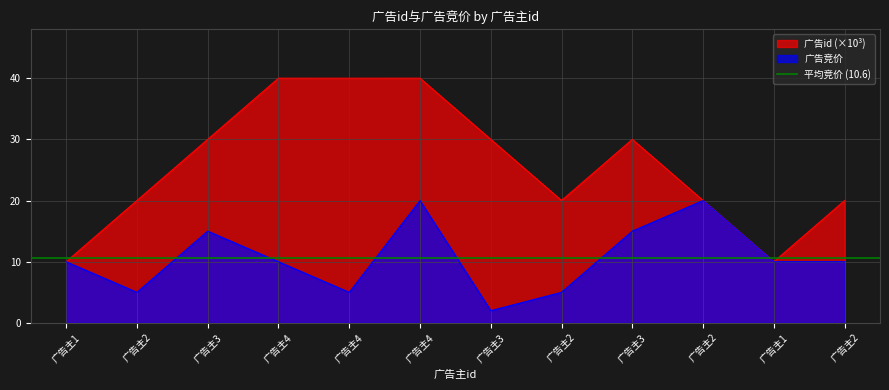

What is the difference between the maximum and minimum values in the 广告竞价 series?

18.0